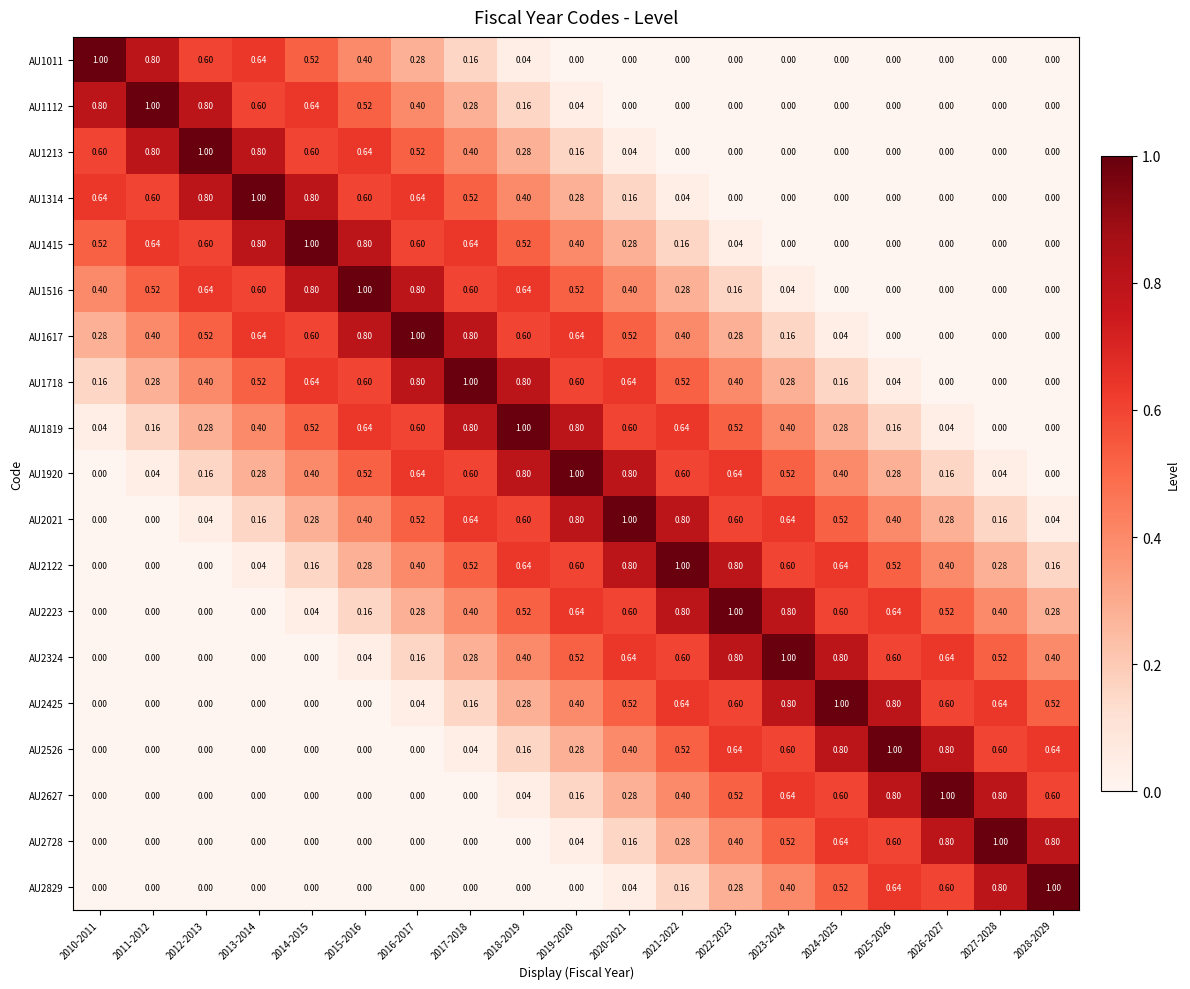

Is the value of AU1516 at 2021-2022 greater than the value of AU2324 at 2010-2011?

Yes